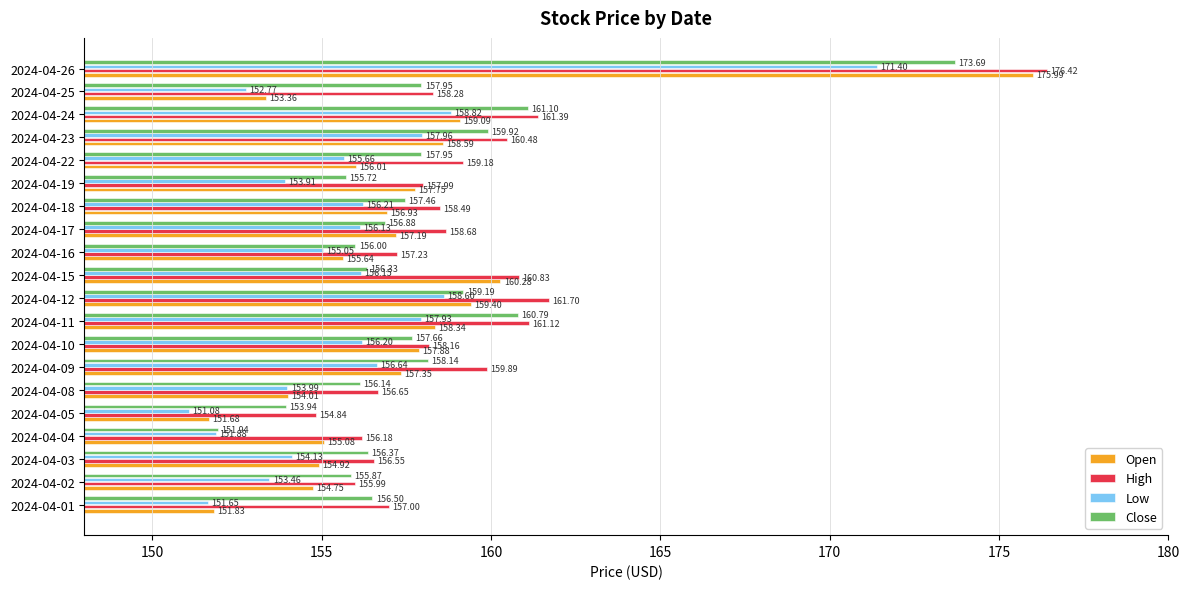

At how many categories does at least one series exceed 165?

1